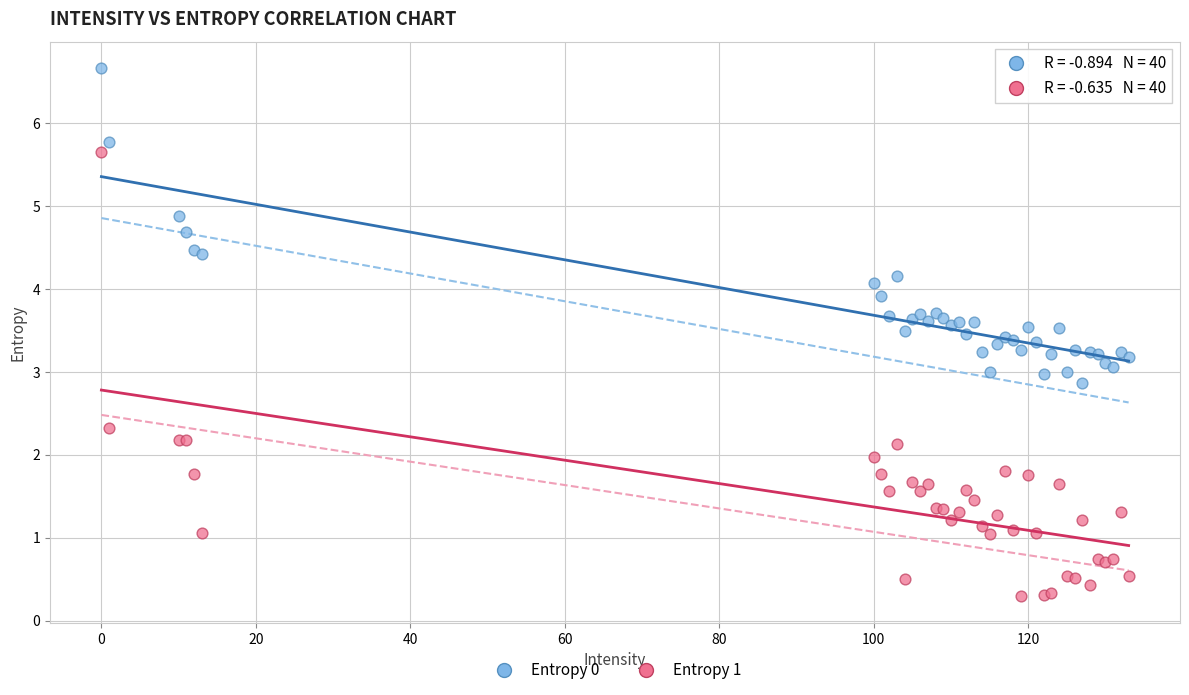

Which series reaches the maximum Y coordinate?

Entropy 0